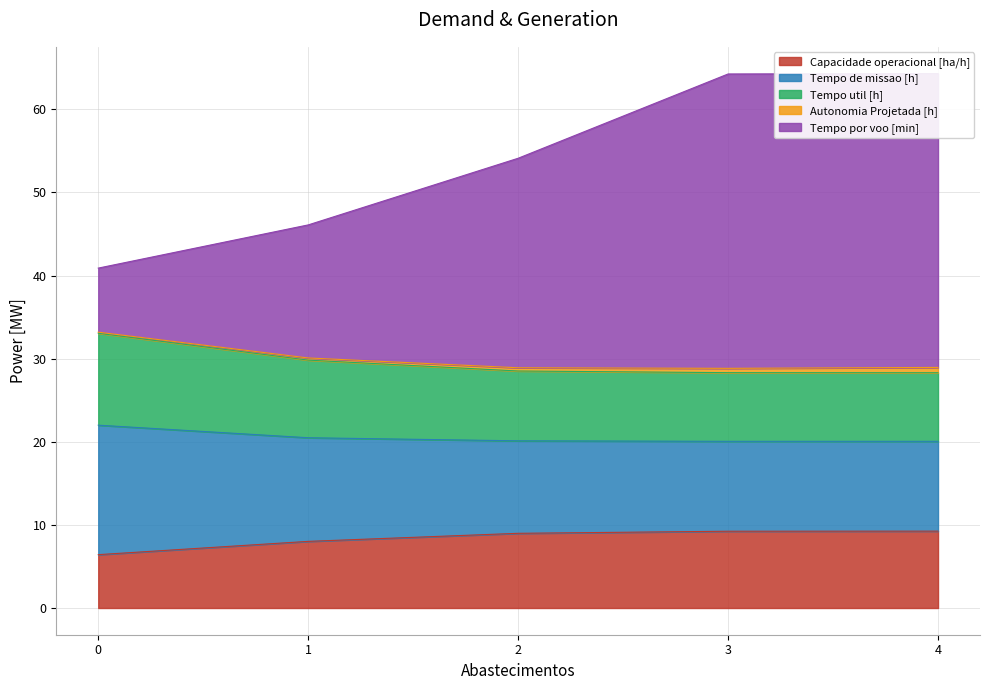

True or false: Capacidade operacional [ha/h] has a value of 4.0 at 3.

False